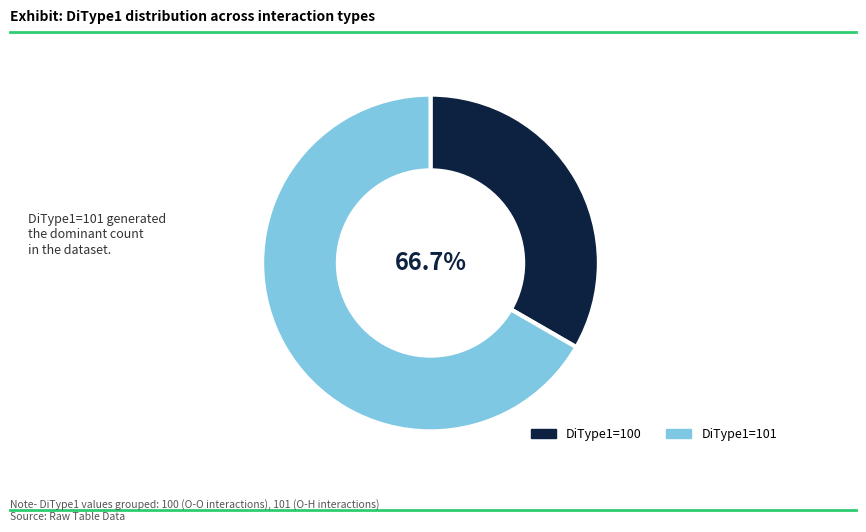

Rank the categories by value from highest to lowest.

101, 100